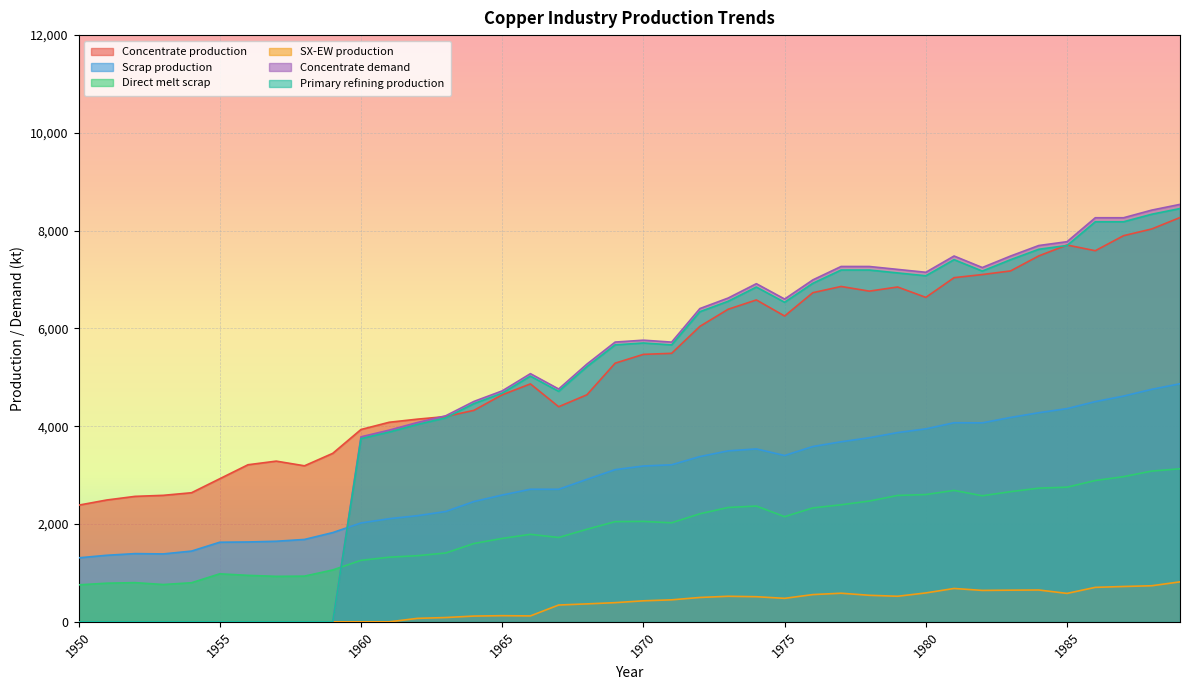

How many distinct data groups are displayed?

6